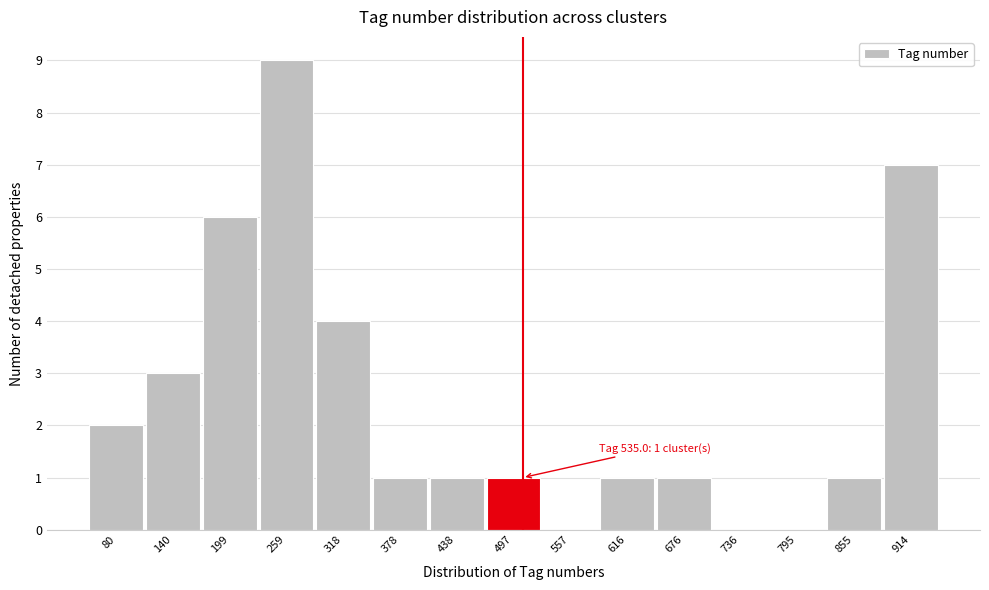

Reading left to right, what are all the values shown in this chart?

80=2	140=3	199=6	259=9	318=4	378=1	438=1	497=1	557=0	616=1	676=1	736=0	795=0	855=1	914=7